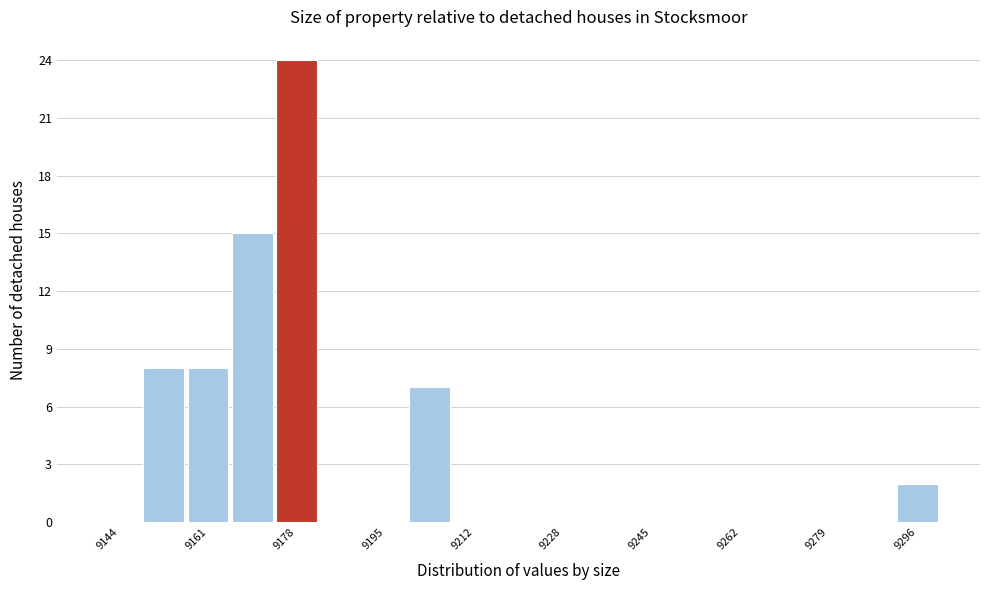

Reading left to right, list every bar in this chart as the range it spans on the x-axis followed by its height. Neither the bar edges nor the heights are printed on the chart, so give them approximately, as read against the axes.

9140 to 9148: 0
9148 to 9156: 8
9156 to 9166: 8
9166 to 9174: 15
9174 to 9182: 24
9182 to 9190: 0
9190 to 9198: 0
9198 to 9208: 7
9208 to 9216: 0
9216 to 9224: 0
9224 to 9232: 0
9232 to 9242: 0
9242 to 9250: 0
9250 to 9258: 0
9258 to 9266: 0
9266 to 9274: 0
9274 to 9284: 0
9284 to 9292: 0
9292 to 9300: 2